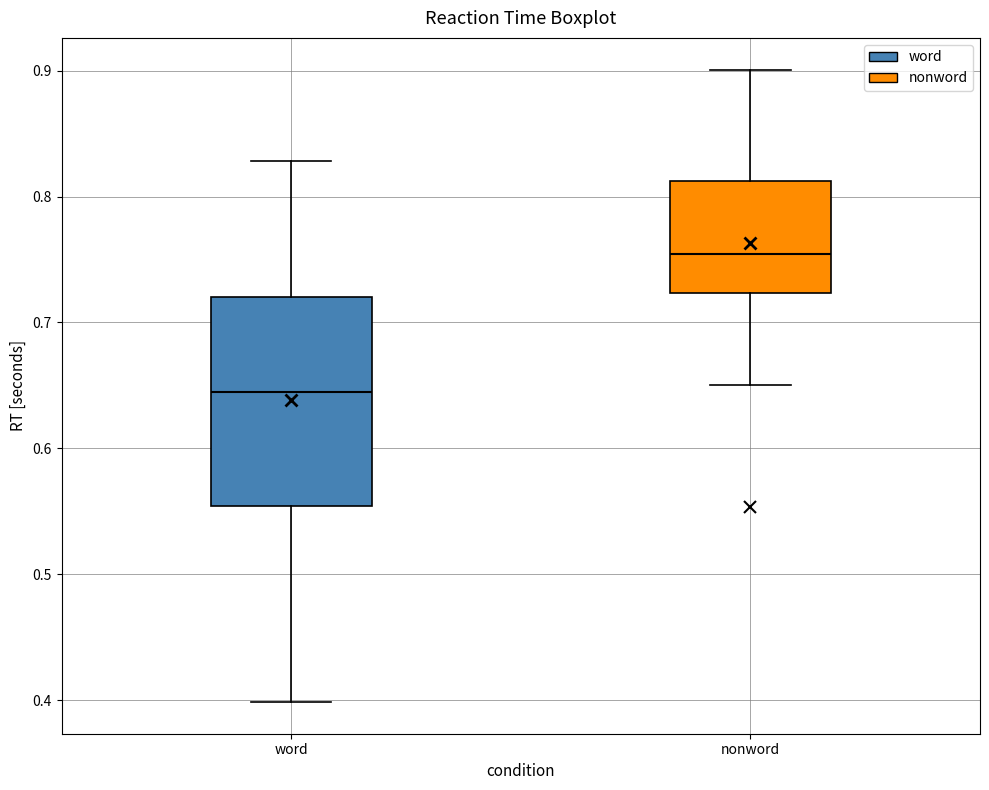

Where does the upper whisker of the box for word end on the y-axis? The values are not printed on the chart, so give them approximately, as read against the axis.

0.83